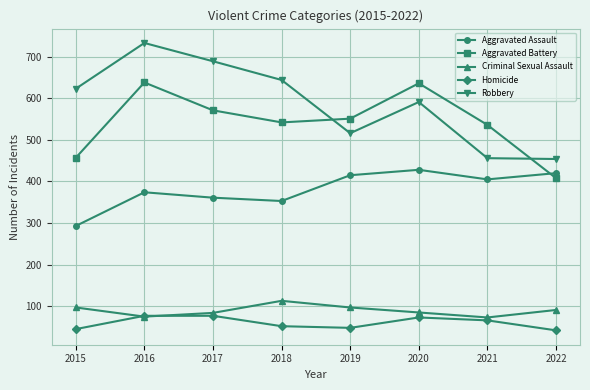

What is the maximum value for Aggravated Battery?

638